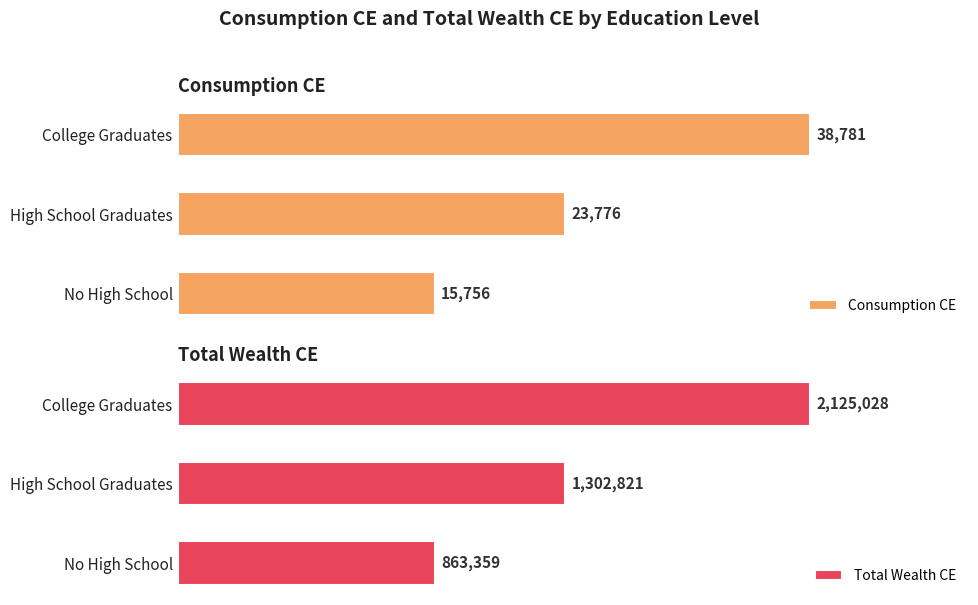

Reading right to left, transcribe all the data shown in this chart.

Consumption CE: 38781.0	23776.0	15756.0
Total Wealth CE: 2125028.0	1302821.0	863358.8